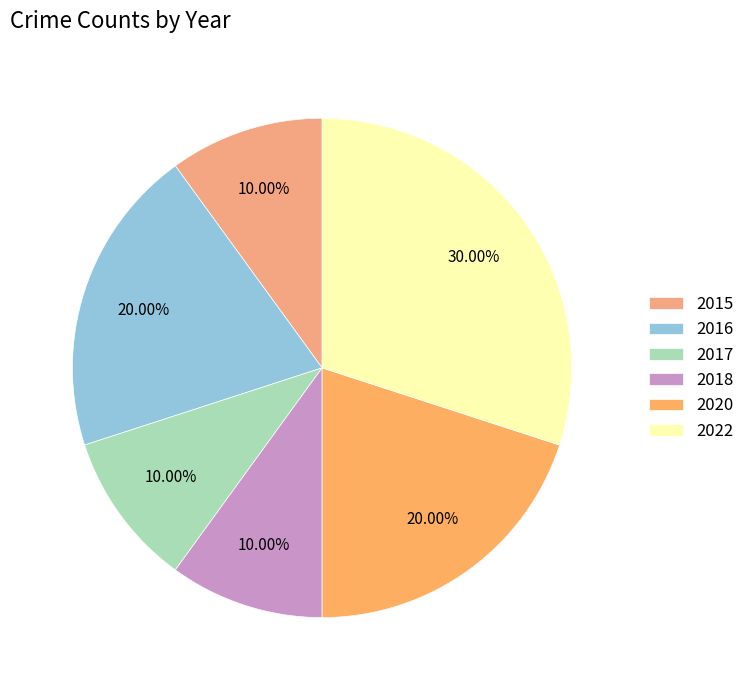

To the nearest percent, what is the combined percentage of 2016 and 2020?

40%